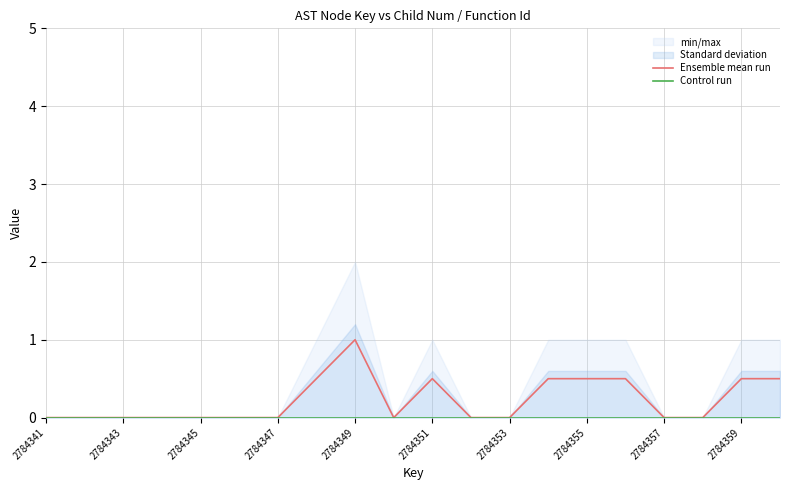

Which series has the widest spread of values?

Ensemble mean run